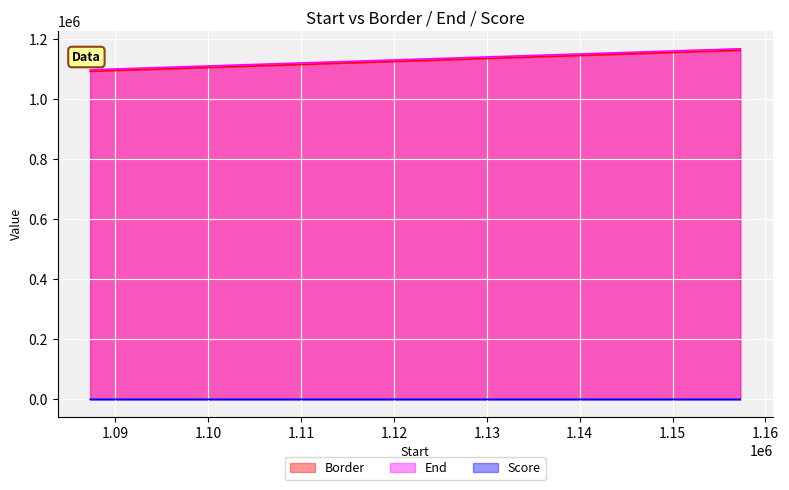

How many lines are shown in the chart?

3